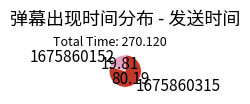

Which slice is the largest?

1675860315